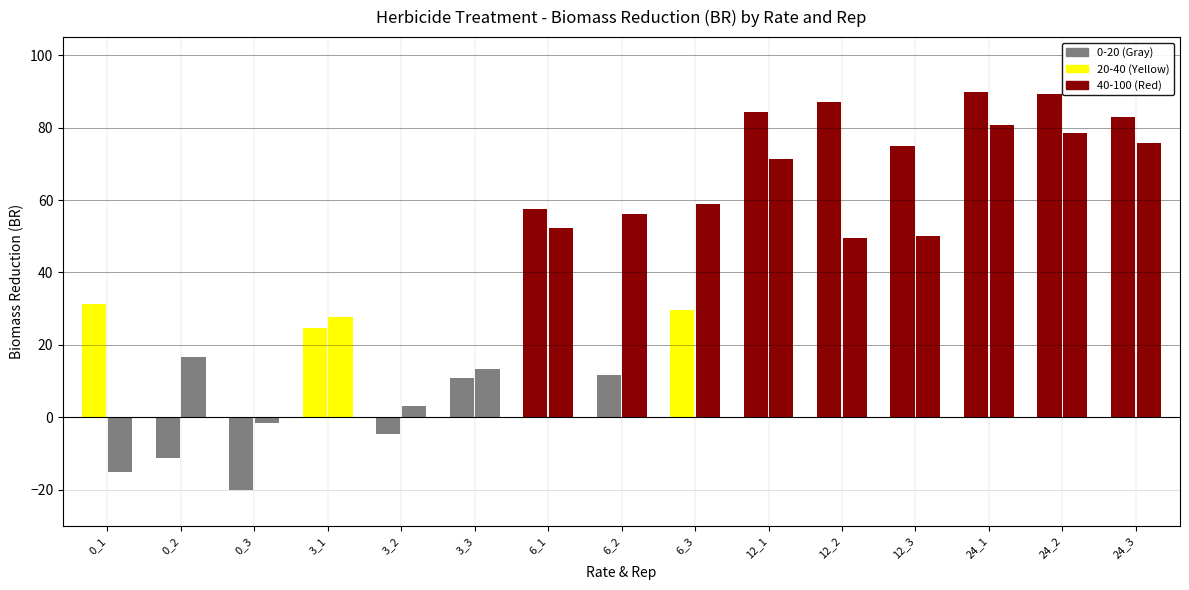

Are the bars grouped side by side (vs. stacked)?

Yes